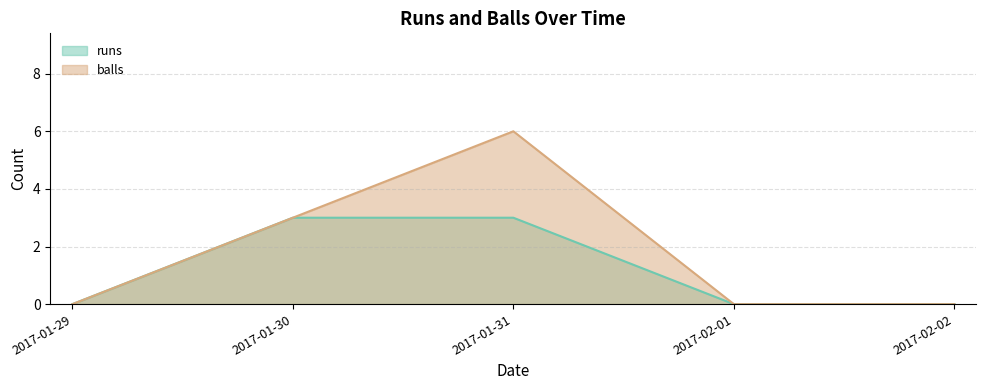

True or false: runs and balls cross at least once.

False